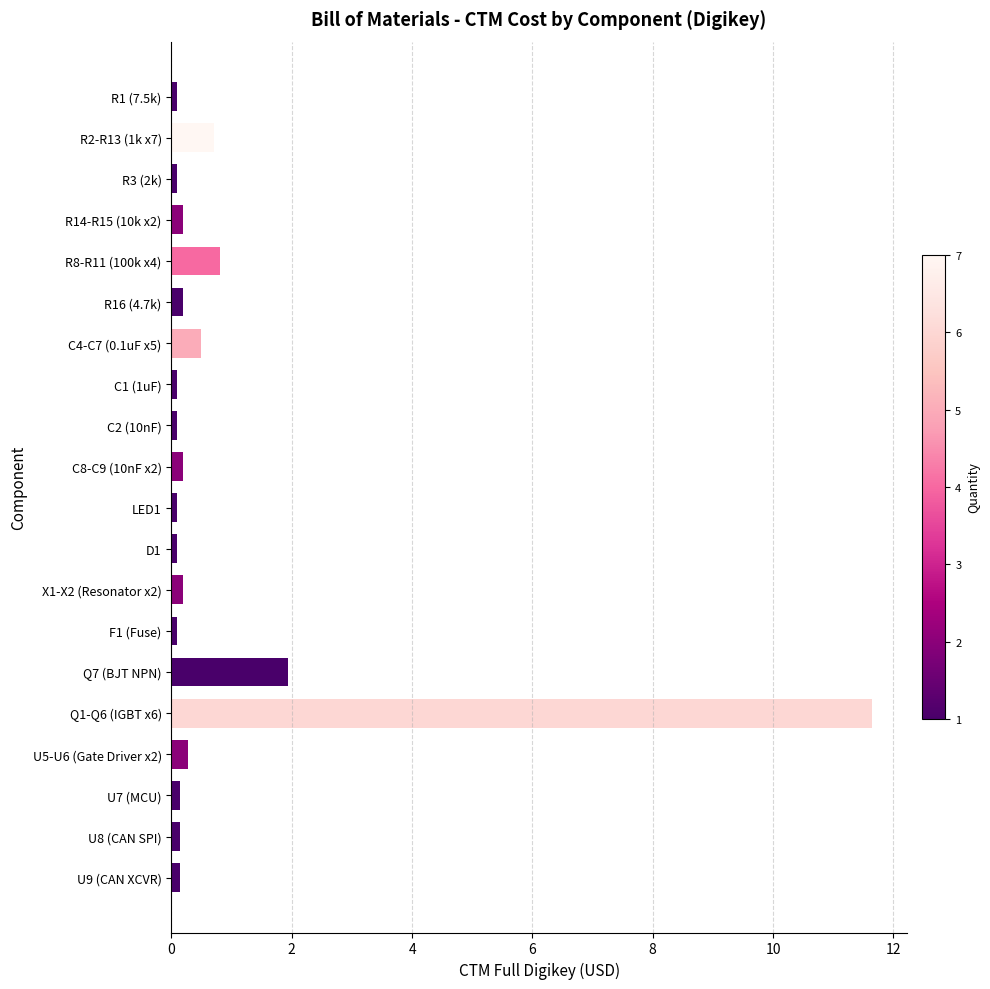

Reading top to bottom, list all the values displayed in this chart.

0.1	0.7	0.1	0.2	0.8	0.2	0.5	0.1	0.1	0.2	0.1	0.1	0.2	0.1	1.9	11.6	0.3	0.1	0.1	0.1